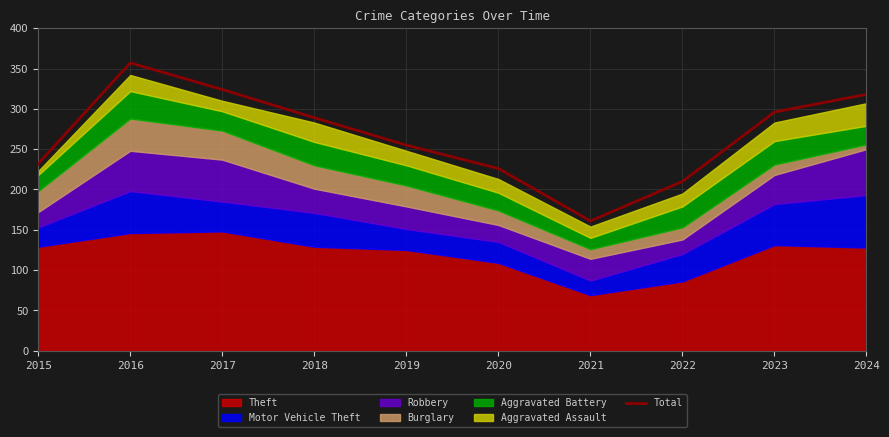

Reading right to left, transcribe all the data shown in this chart.

318	296	210	161	226	255	289	324	357	232